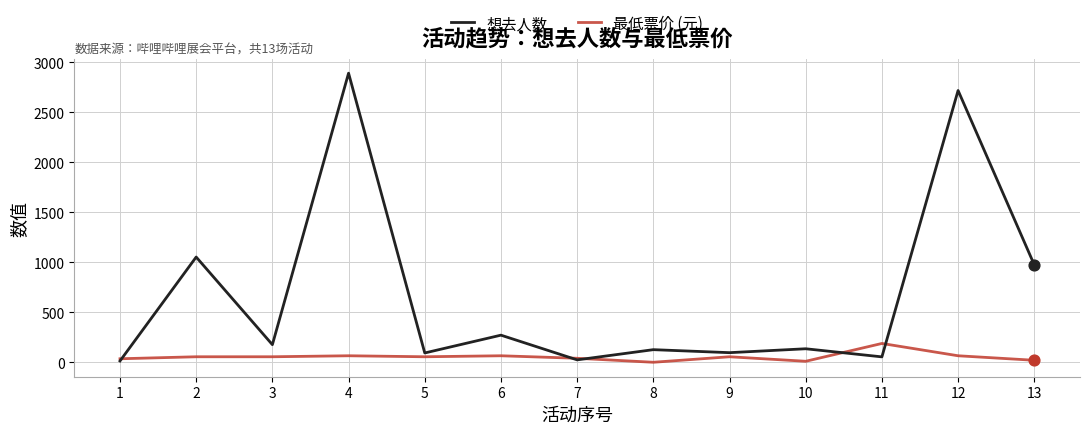

Which series has the largest range (max minus min)?

想去人数